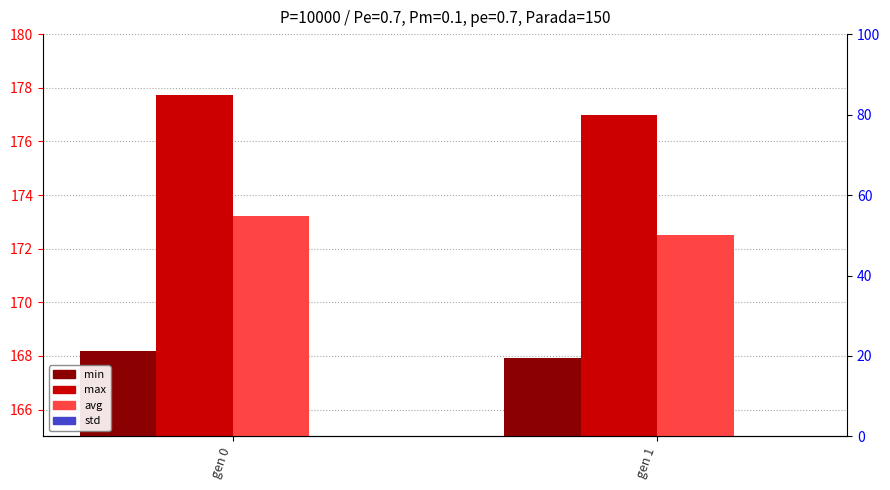

Between gen 0 and gen 1, which series saw the biggest shift?

max